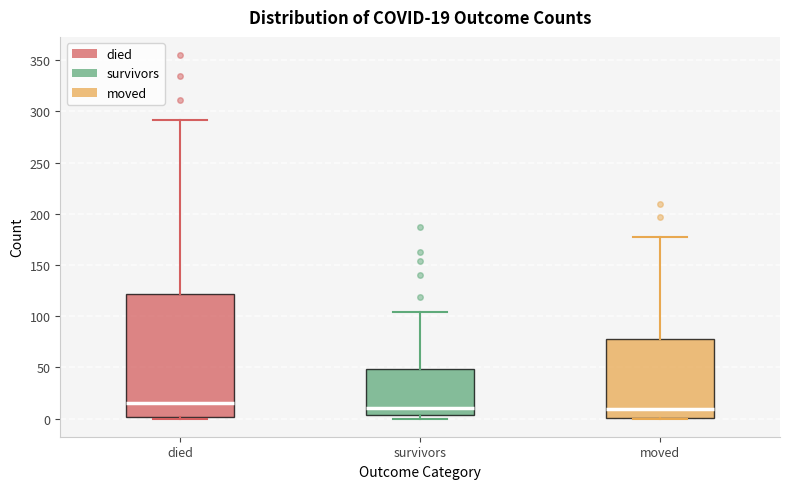

Which box is the tallest, from its lower edge to its upper edge?

died